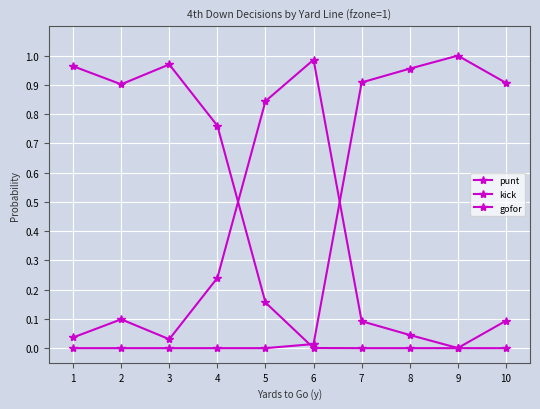

Is this an area chart (filled region under the line)?

No